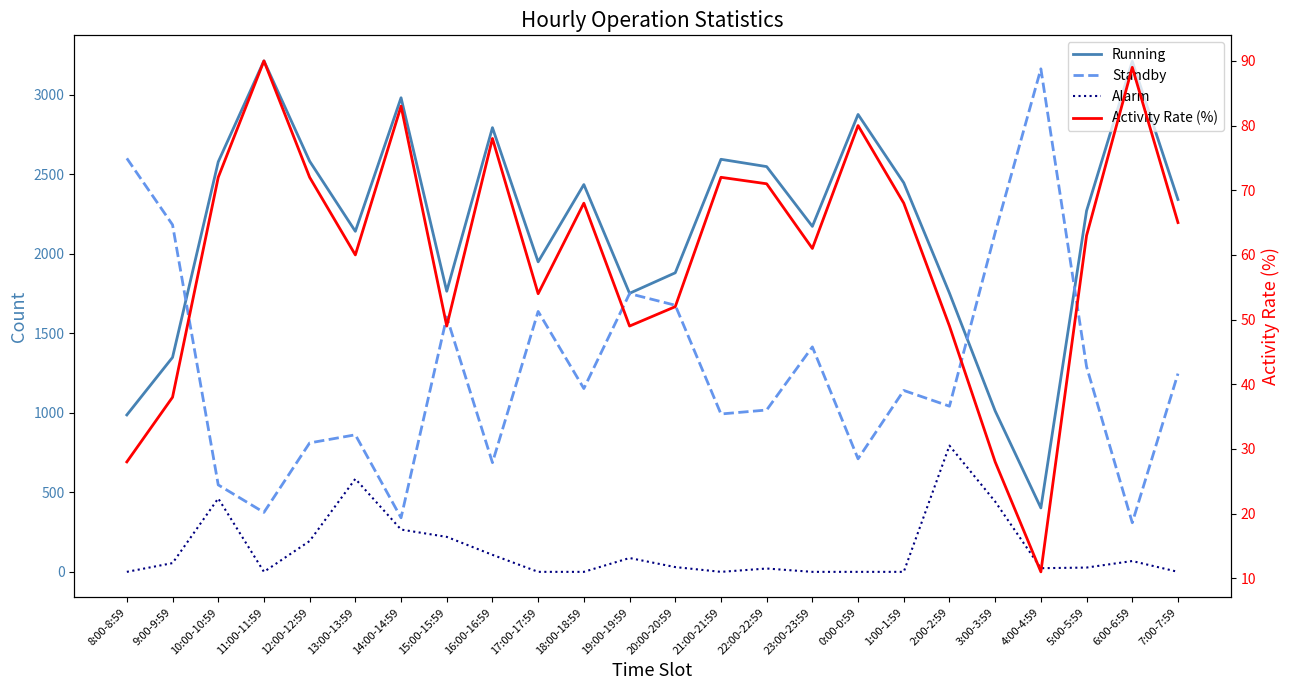

What are all the series names shown in the legend?

Running, Standby, Alarm, Activity Rate (%)